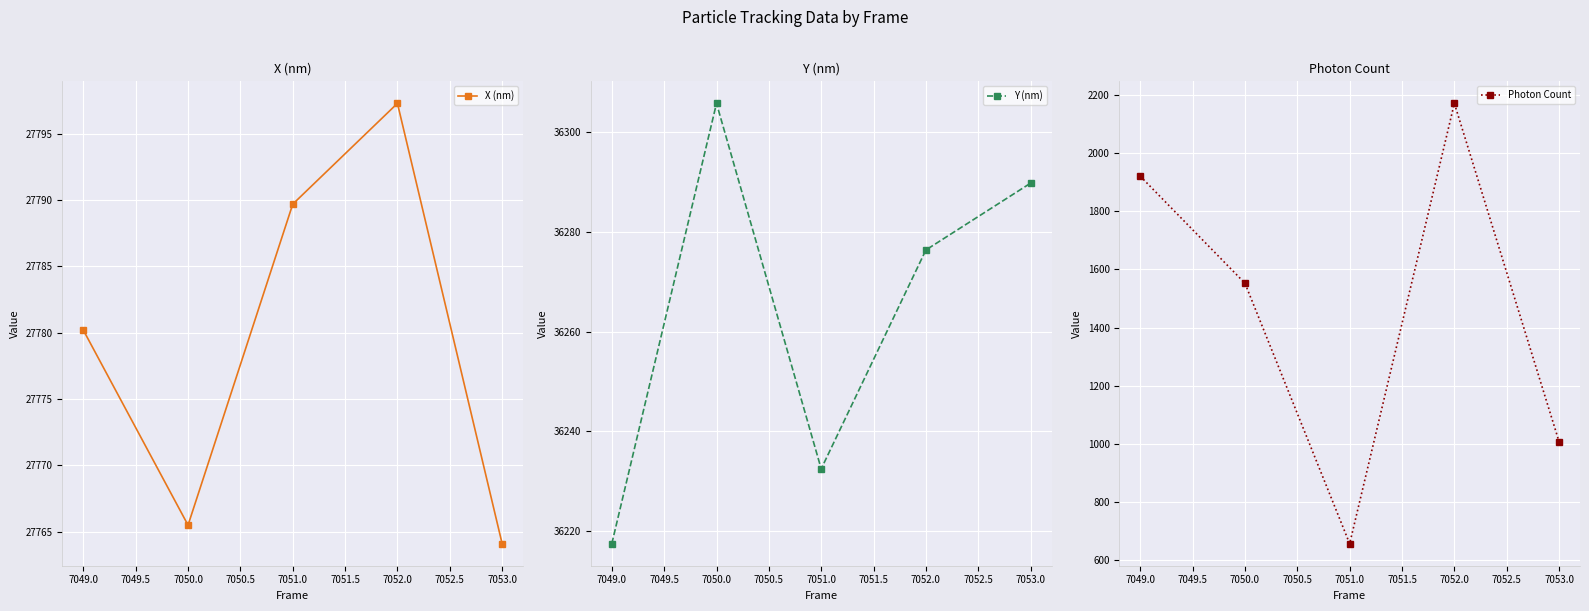

The X (nm) series shows 39423.1 at 7051.0. True or false?

False